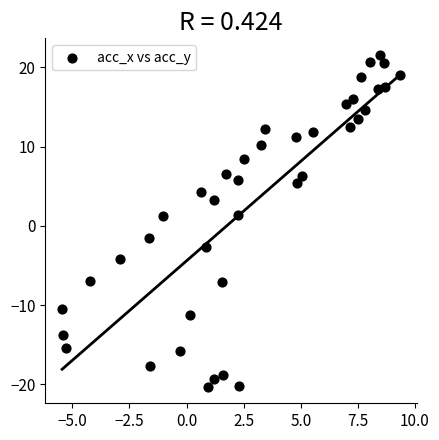

What is the range of Y values (max minus min)?

41.9